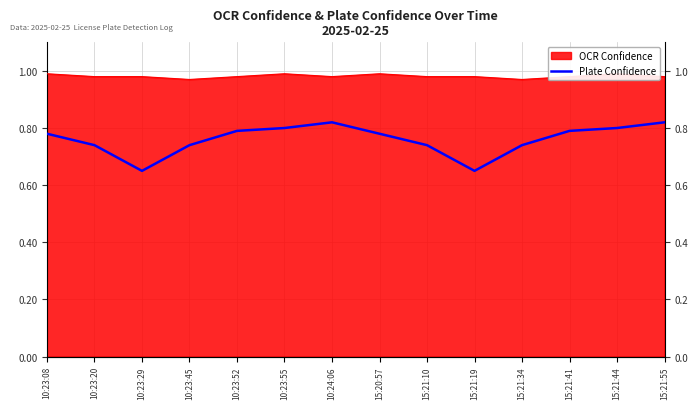

Where is the first local minimum?

10:23:29